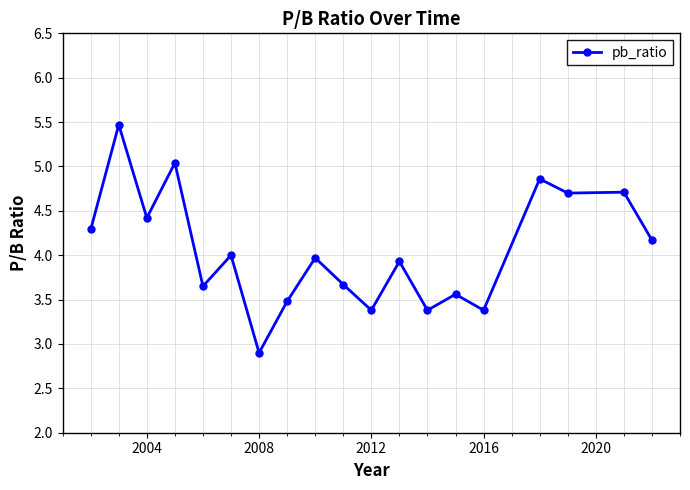

What is the sum of all values?

77.0